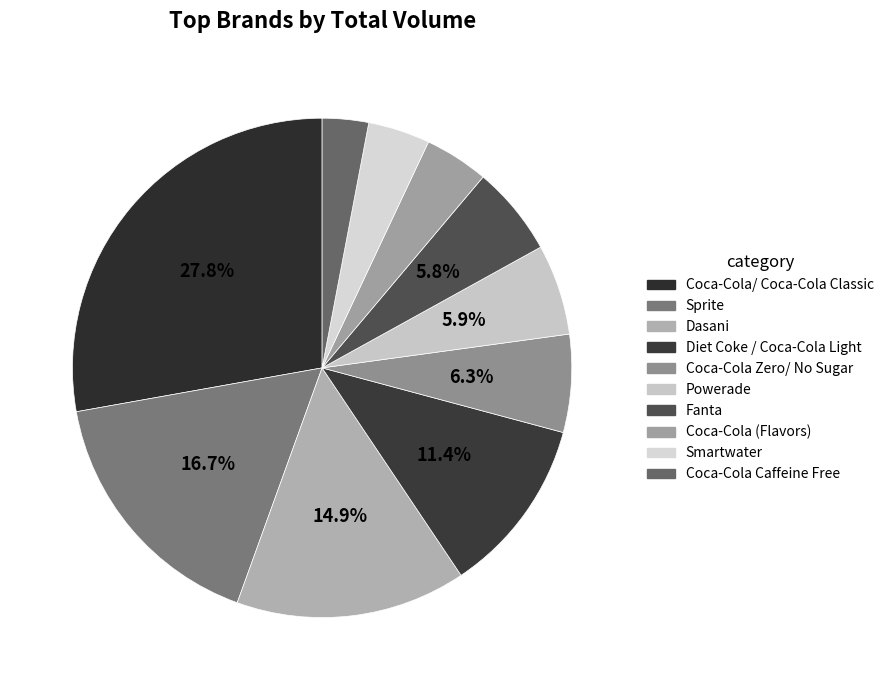

Count the number of slices in the pie.

10